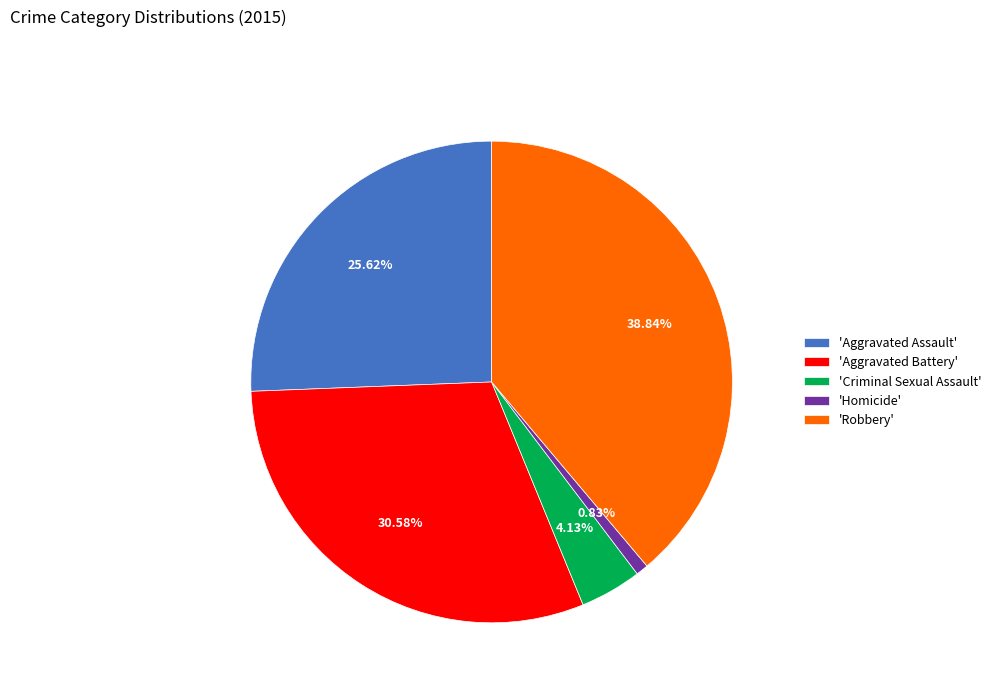

Rank the categories by value from lowest to highest.

'Homicide', 'Criminal Sexual Assault', 'Aggravated Assault', 'Aggravated Battery', 'Robbery'